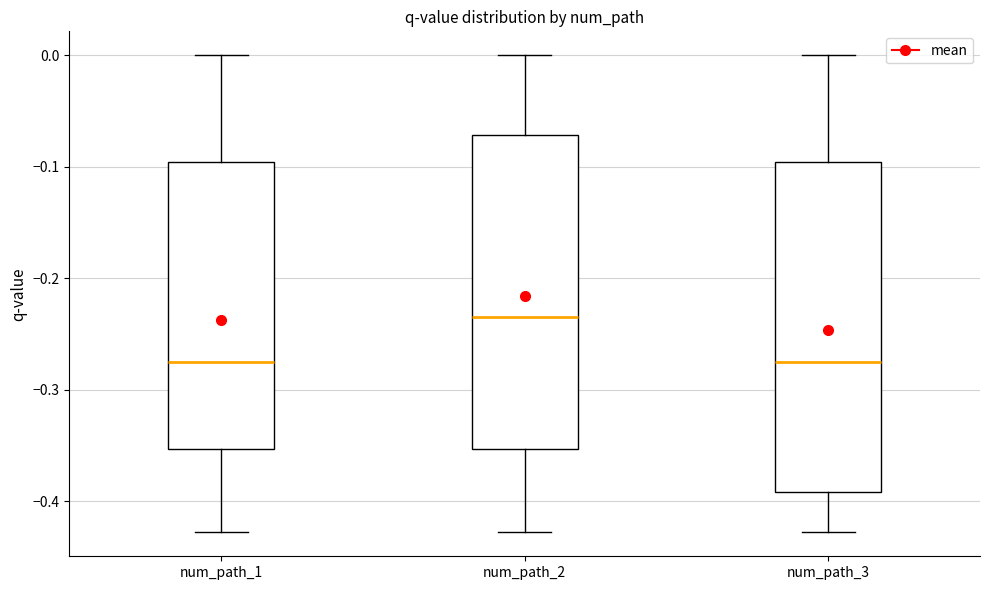

Reading left to right, read every box against the y-axis: the position of its median line, the range the box covers, and the ends of its whiskers. The values are not printed on the chart, so give them approximately, as read against the axis.

num_path_1: median -0.28, box -0.35 to -0.10, whiskers -0.43 to 0.00
num_path_2: median -0.23, box -0.35 to -0.07, whiskers -0.43 to 0.00
num_path_3: median -0.28, box -0.39 to -0.10, whiskers -0.43 to 0.00